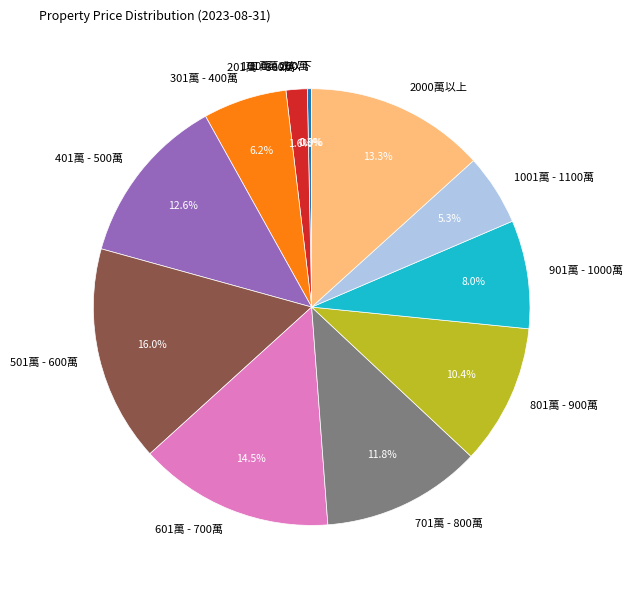

Which slice is the largest?

501萬 - 600萬